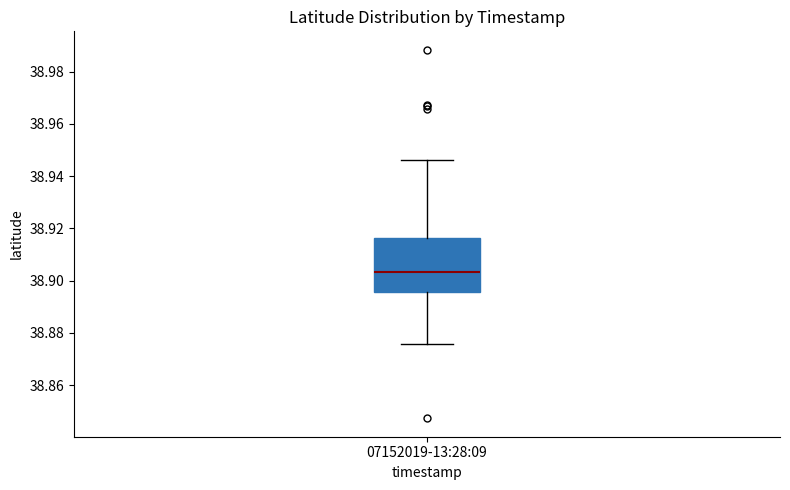

Where does the upper whisker of the box for 07152019-13:28:09 end on the y-axis? The values are not printed on the chart, so give them approximately, as read against the axis.

38.946